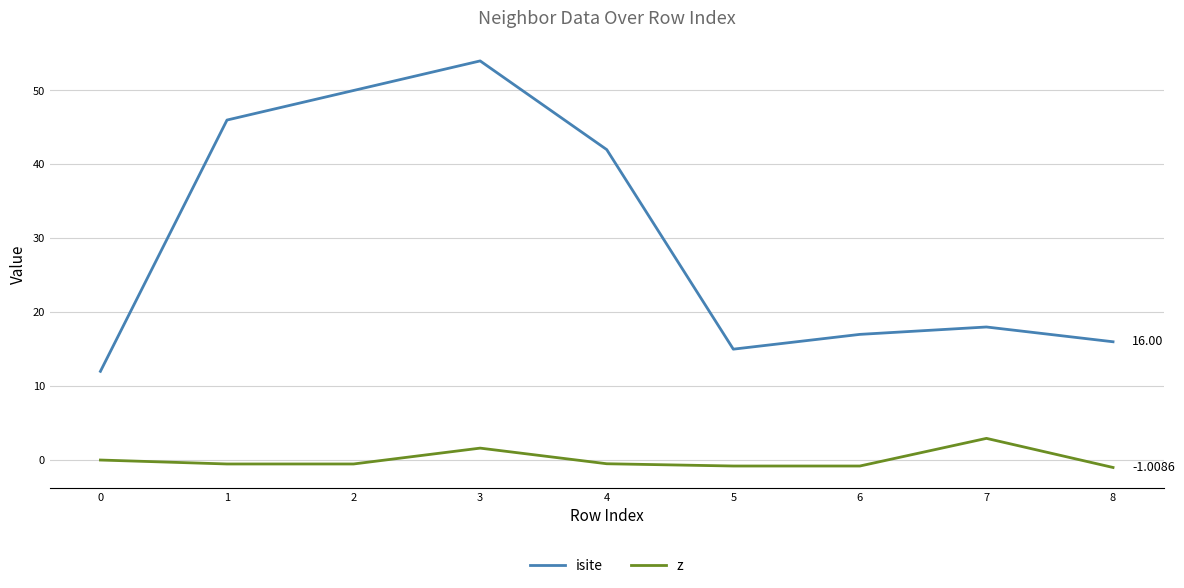

True or false: z and isite intersect in this chart.

False